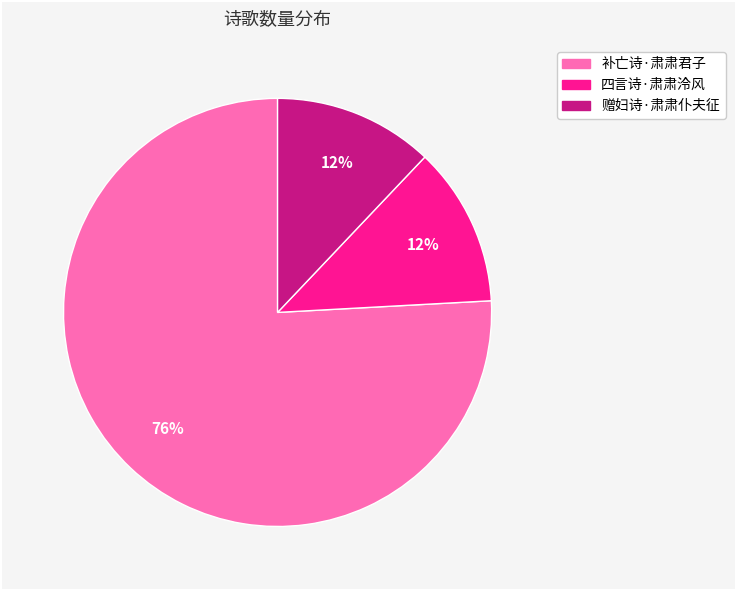

Count the number of slices in the pie.

3